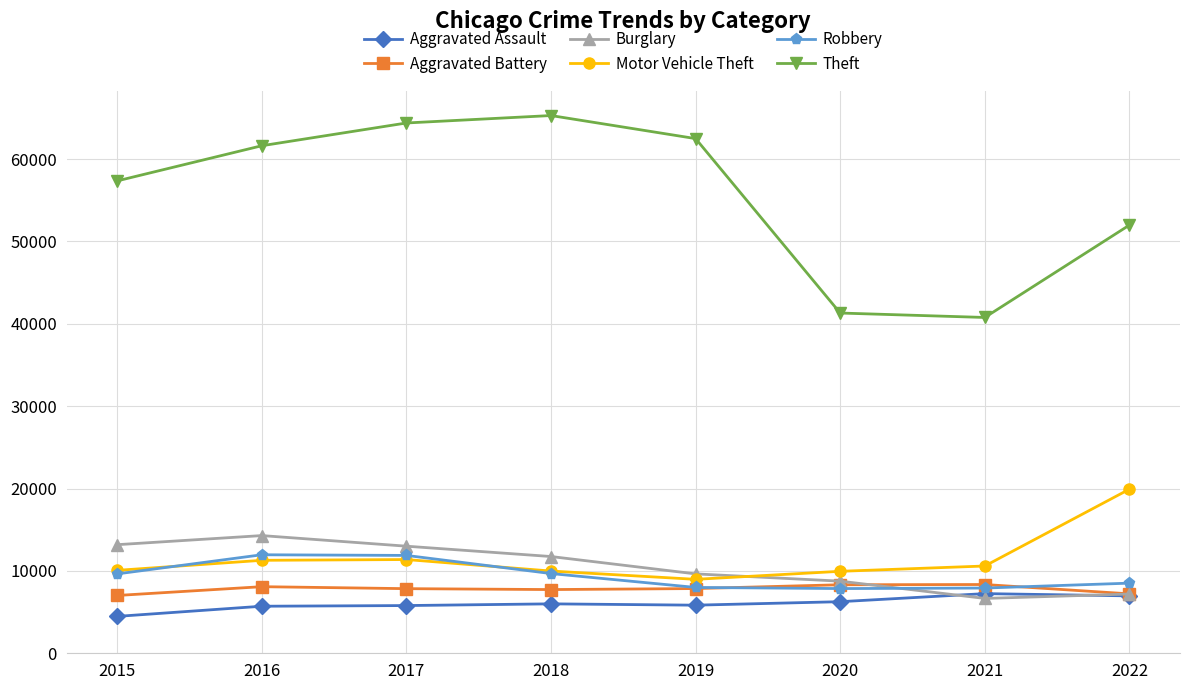

List the series in order of their peak value, lowest first.

Aggravated Assault, Aggravated Battery, Robbery, Burglary, Motor Vehicle Theft, Theft